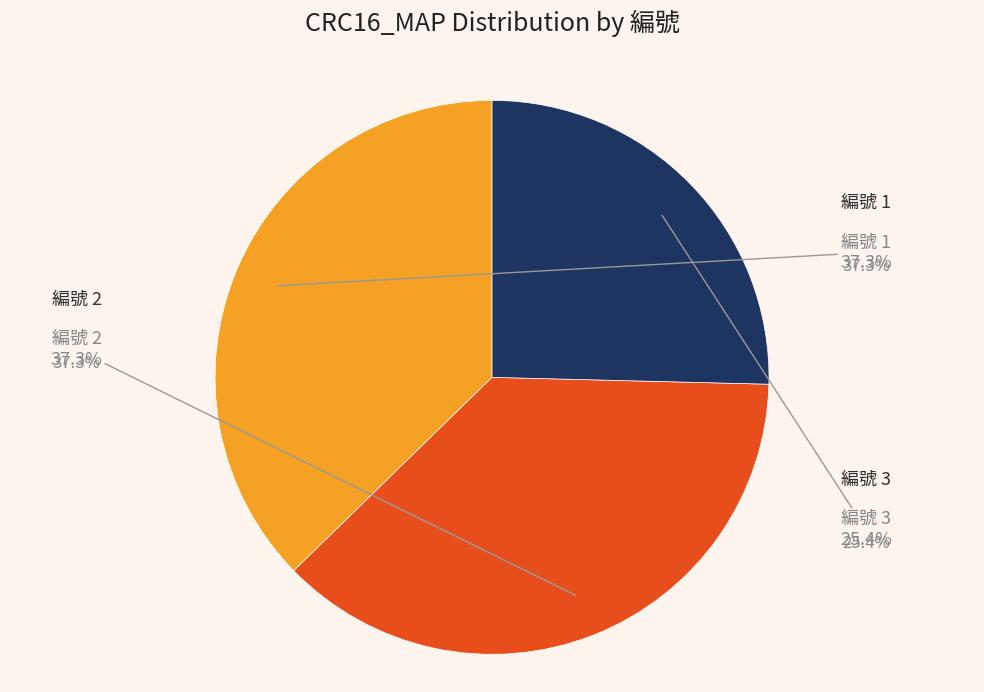

Is there any slice that represents more than half of the pie?

No